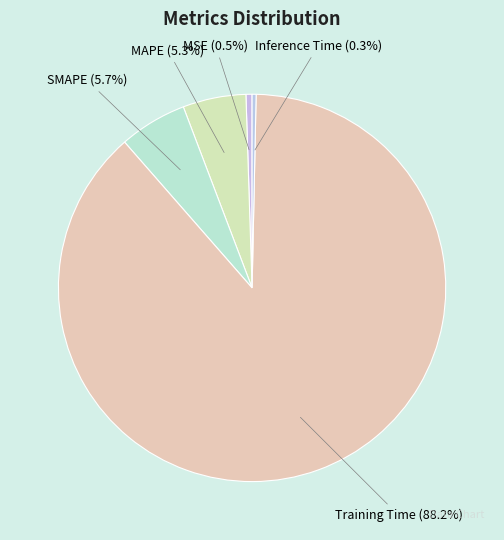

Which category has the biggest portion of the pie?

Training Time